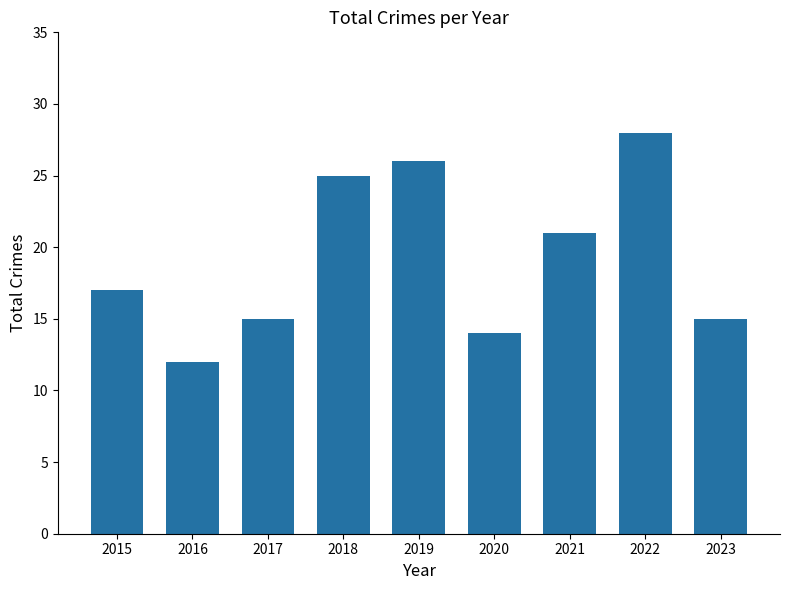

The chart shows a value of 25 at 2018. True or false?

True